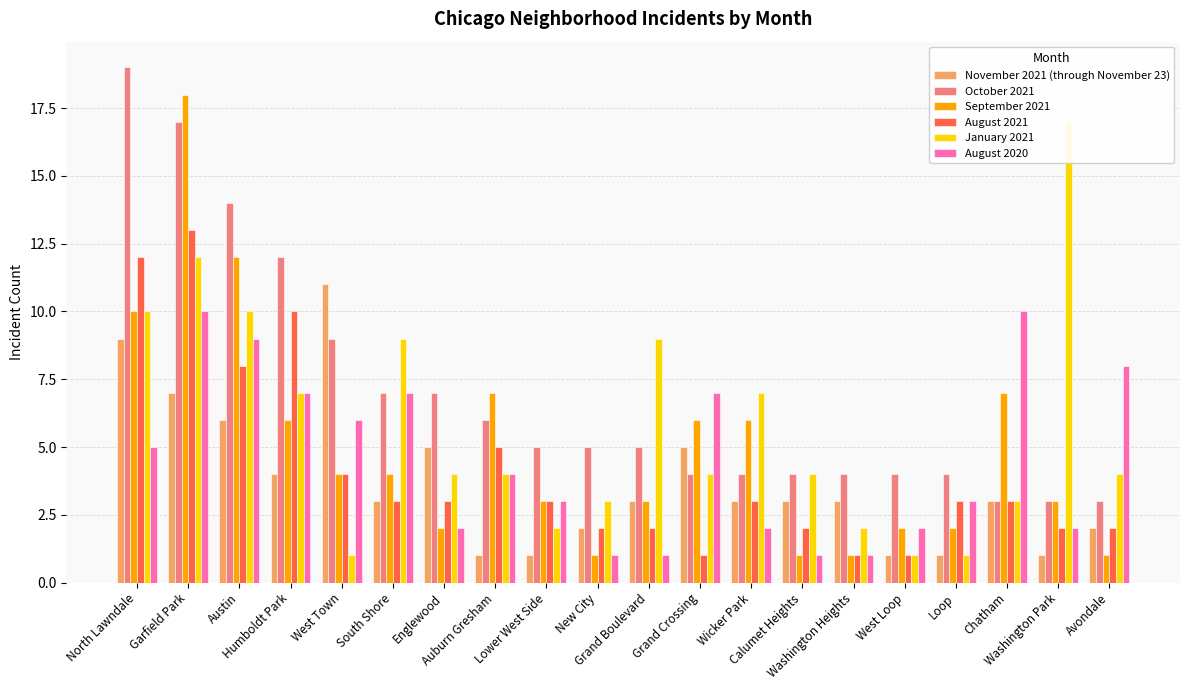

Which series changed the most between Grand Boulevard and Chatham?

August 2020